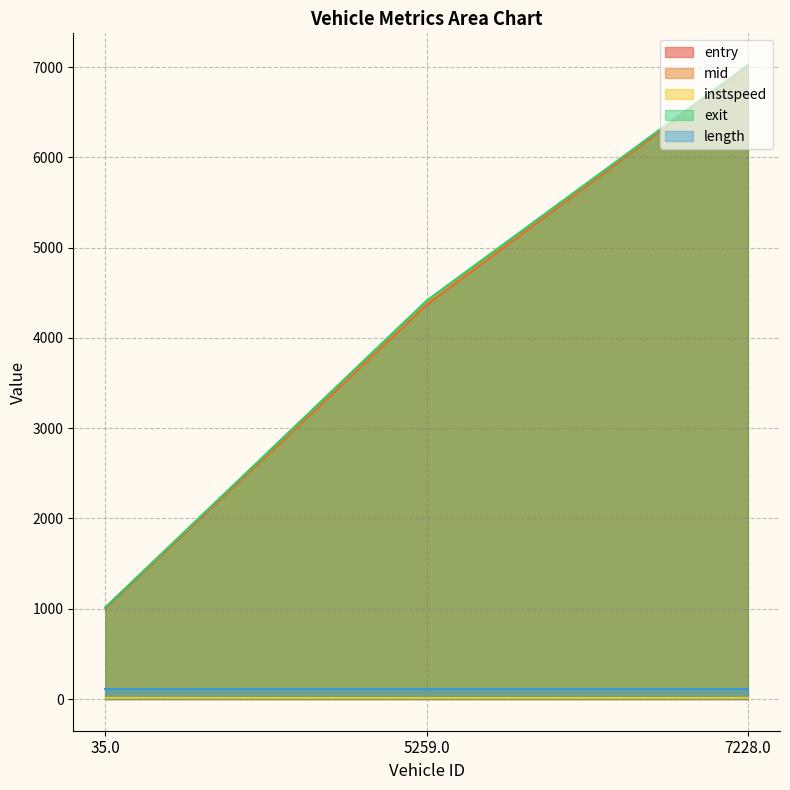

What is the difference between the maximum and minimum values in the instspeed series?

1.6